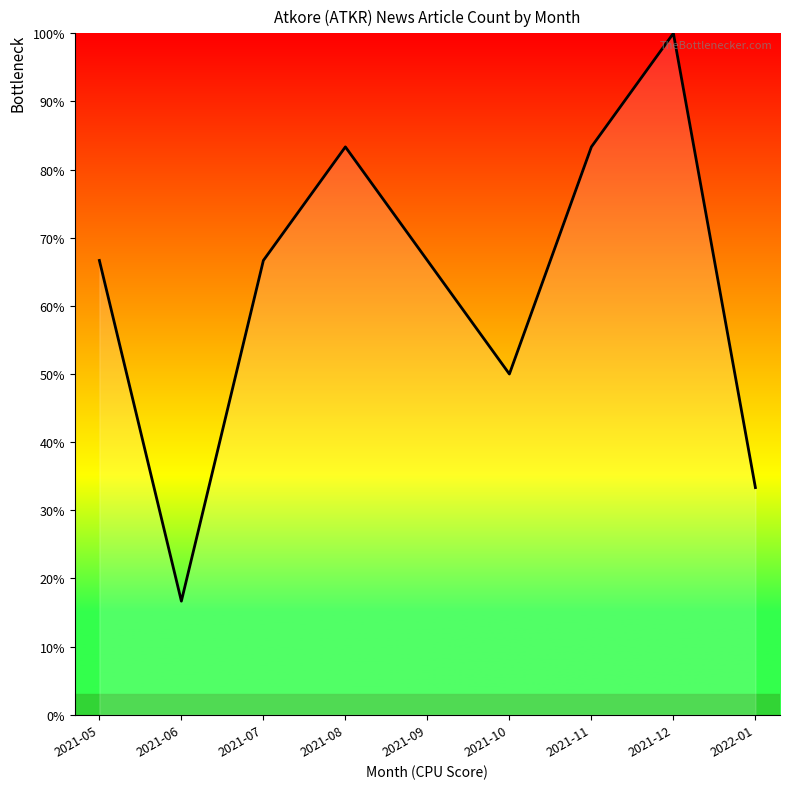

What is the approximate value at 2022-01?

33.3